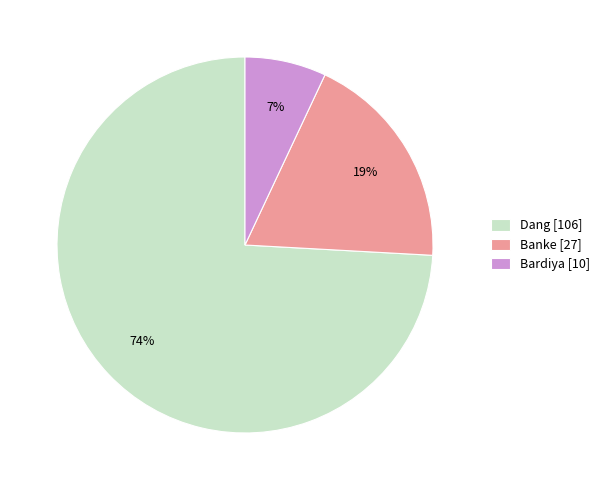

What is the smallest slice in the pie chart?

Bardiya